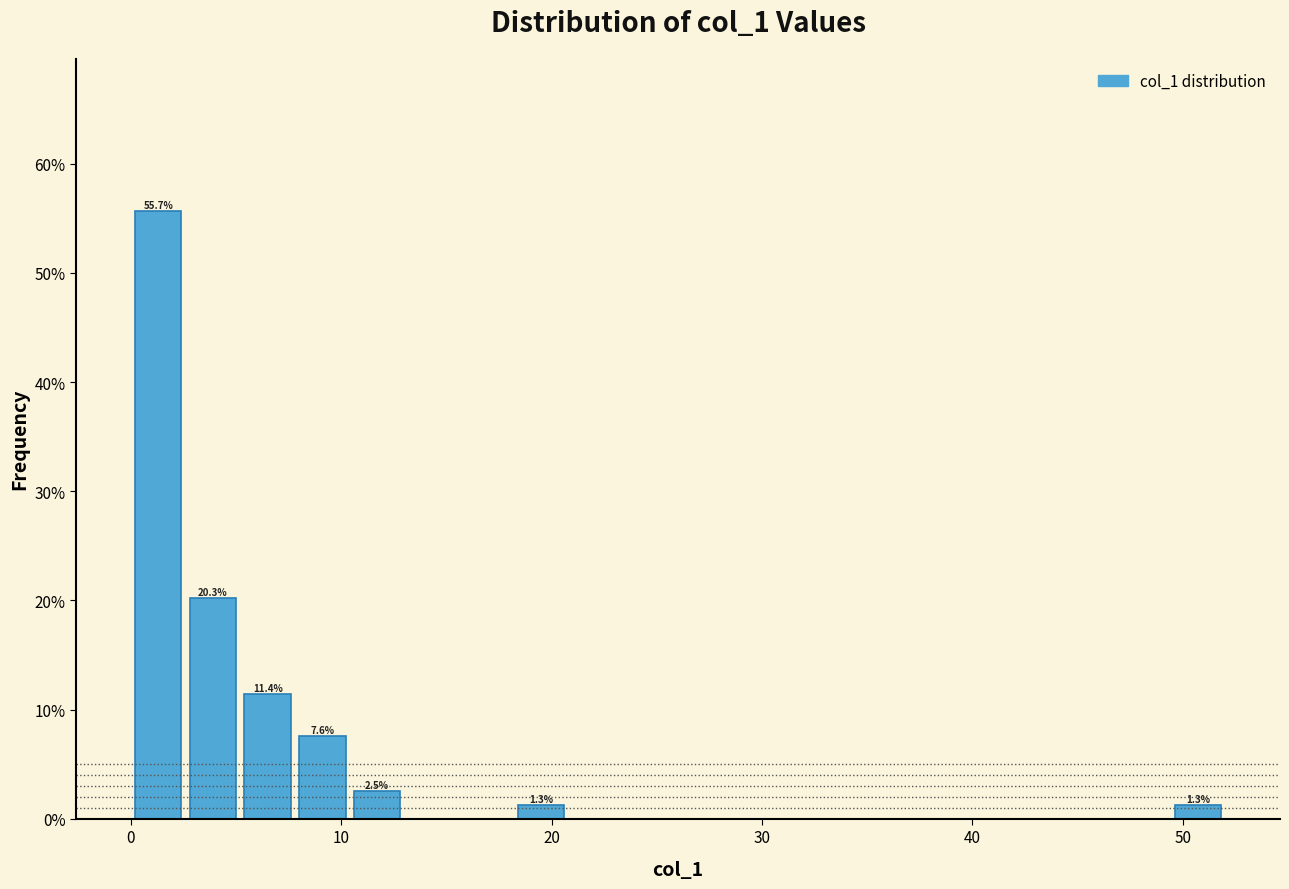

Read against the x-axis, roughly where is the centre of the tallest bar?

1